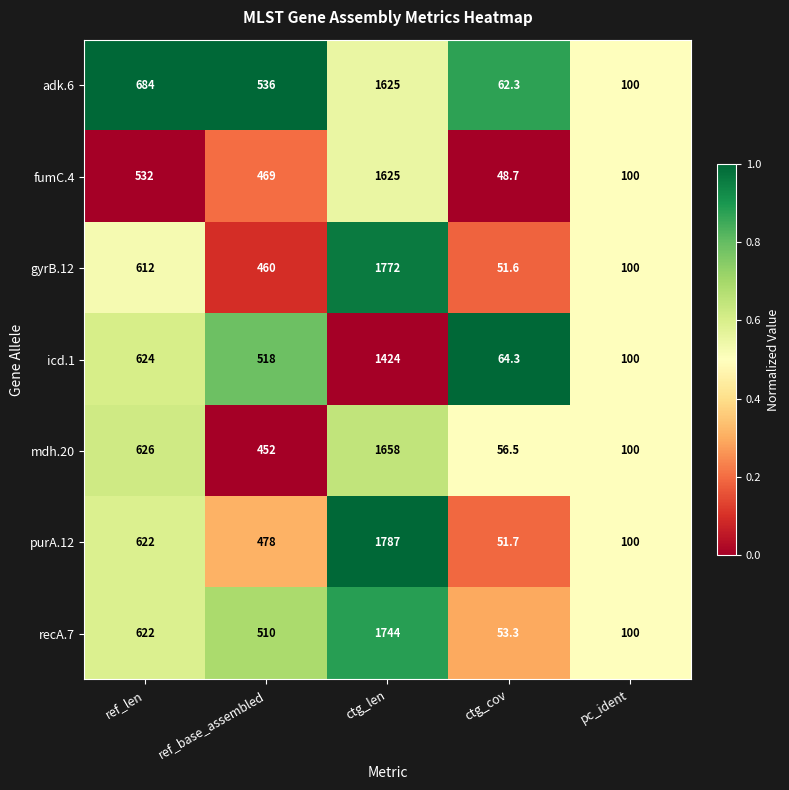

Rank the categories by adk.6 value from highest to lowest.

ctg_len, ref_len, ref_base_assembled, pc_ident, ctg_cov